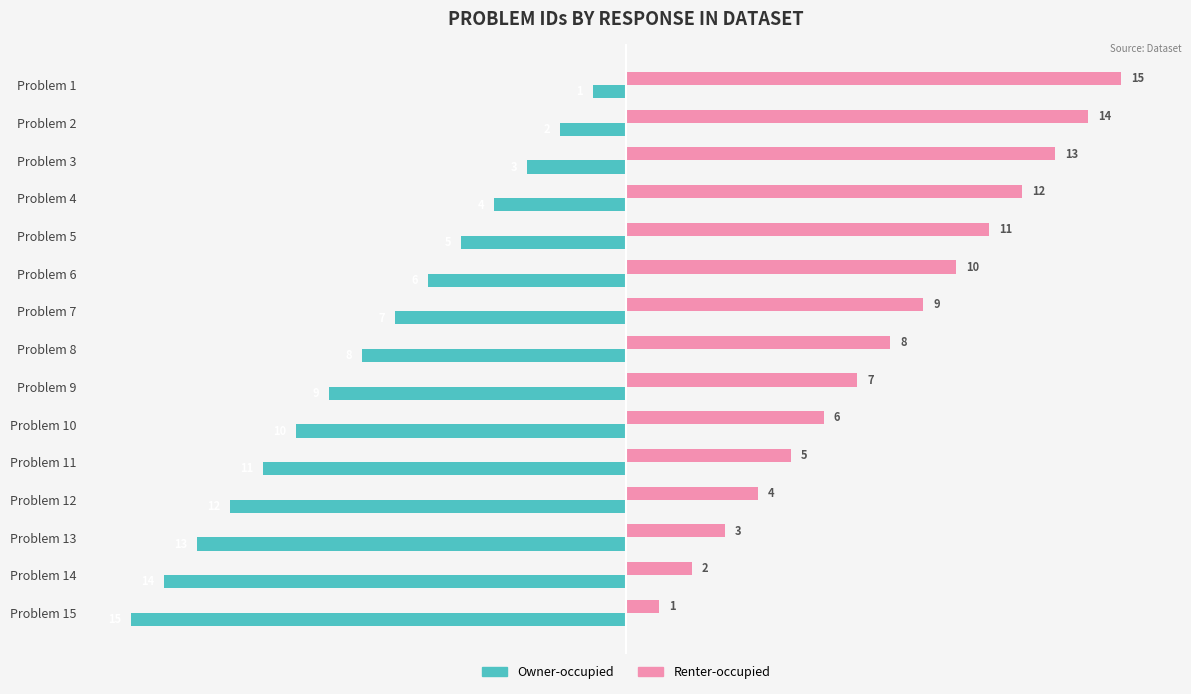

Rank the categories by Owner-occupied value from highest to lowest.

Problem 1, Problem 2, Problem 3, Problem 4, Problem 5, Problem 6, Problem 7, Problem 8, Problem 9, Problem 10, Problem 11, Problem 12, Problem 13, Problem 14, Problem 15